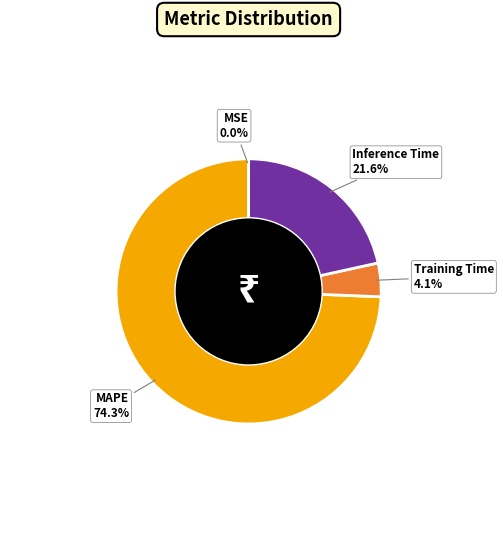

To the nearest percent, what is the difference between the largest and smallest slice percentages?

74%